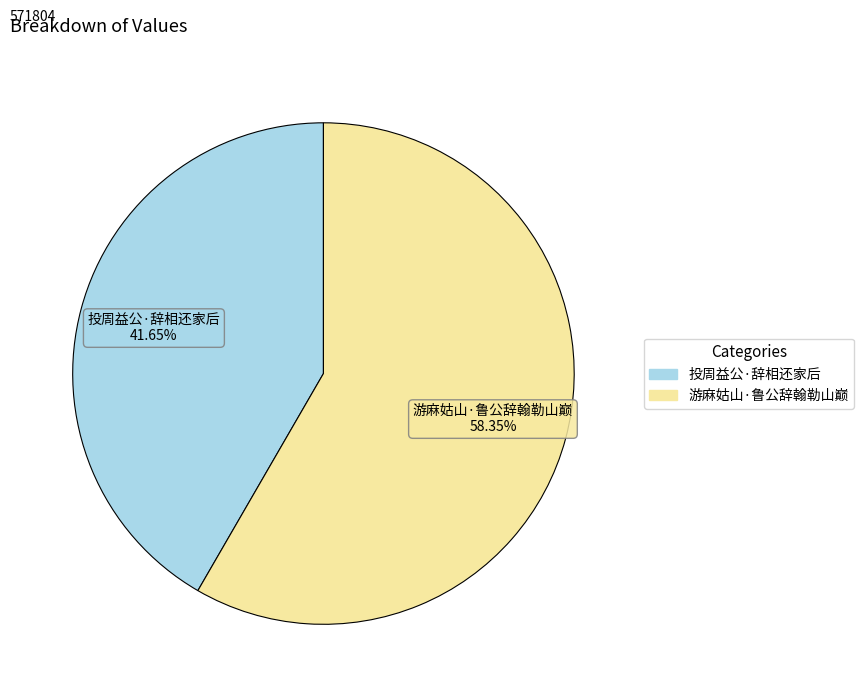

How many segments does this pie chart have?

2